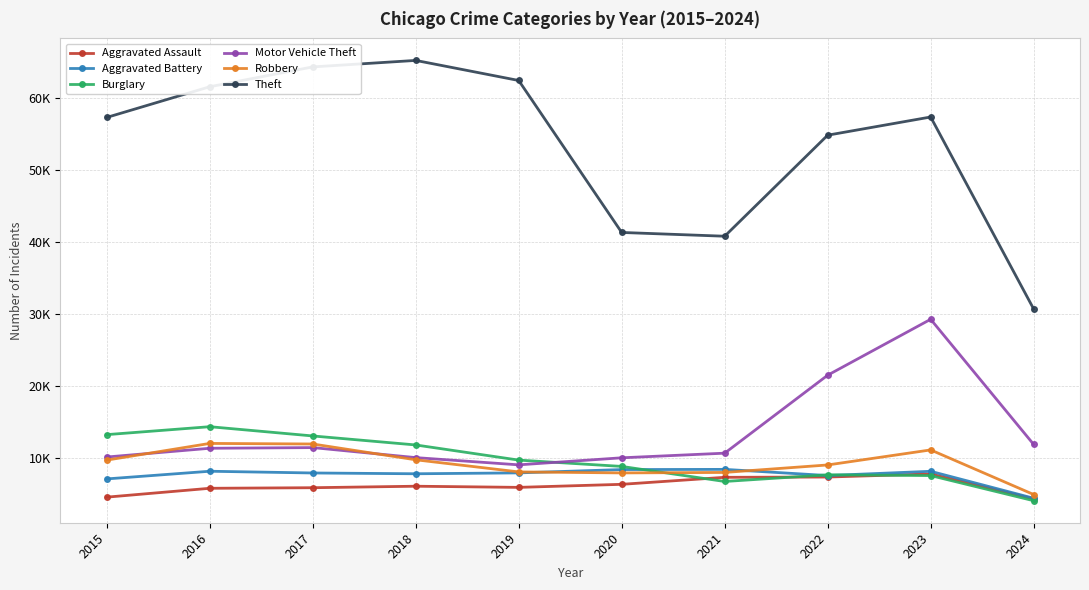

Does the chart have visible grid lines?

Yes